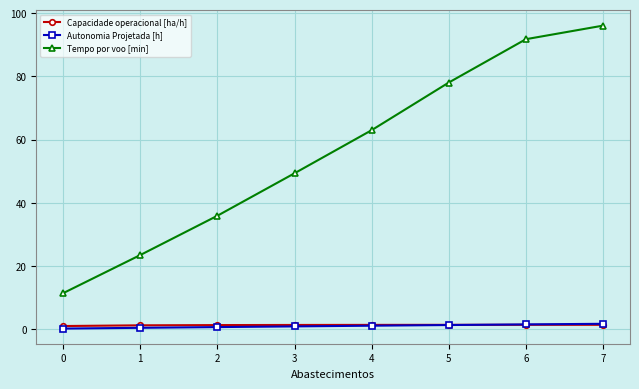

Which series has the largest total across all categories?

Tempo por voo [min]